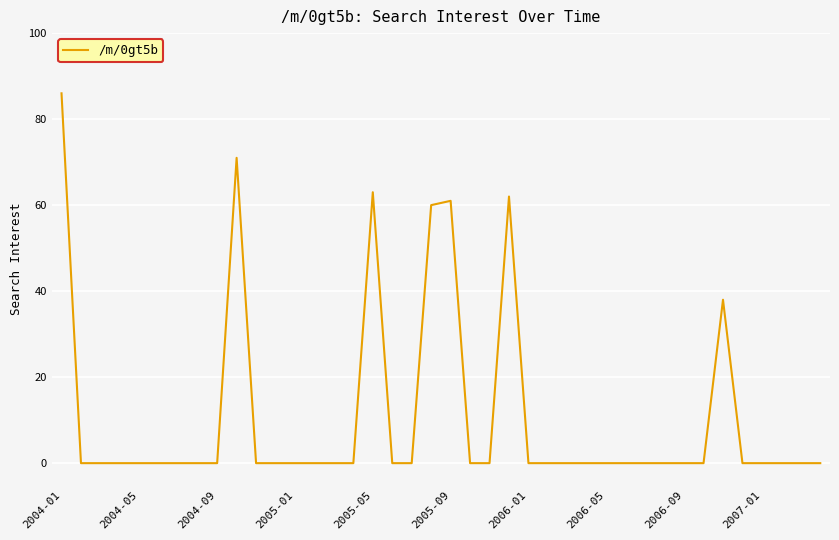

What is the greatest value displayed?

86